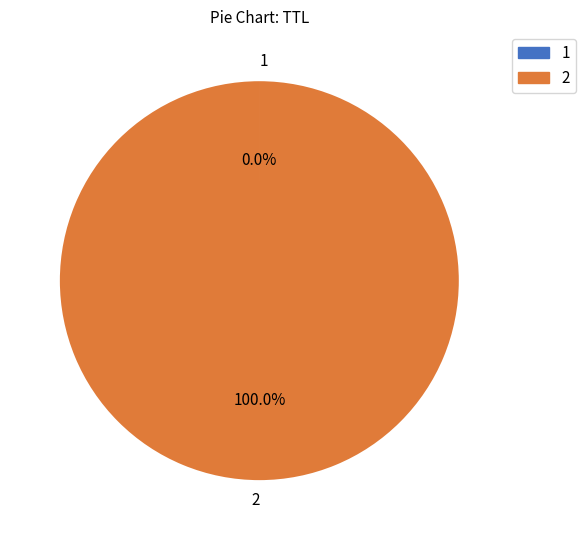

Is there any slice that represents more than half of the pie?

Yes